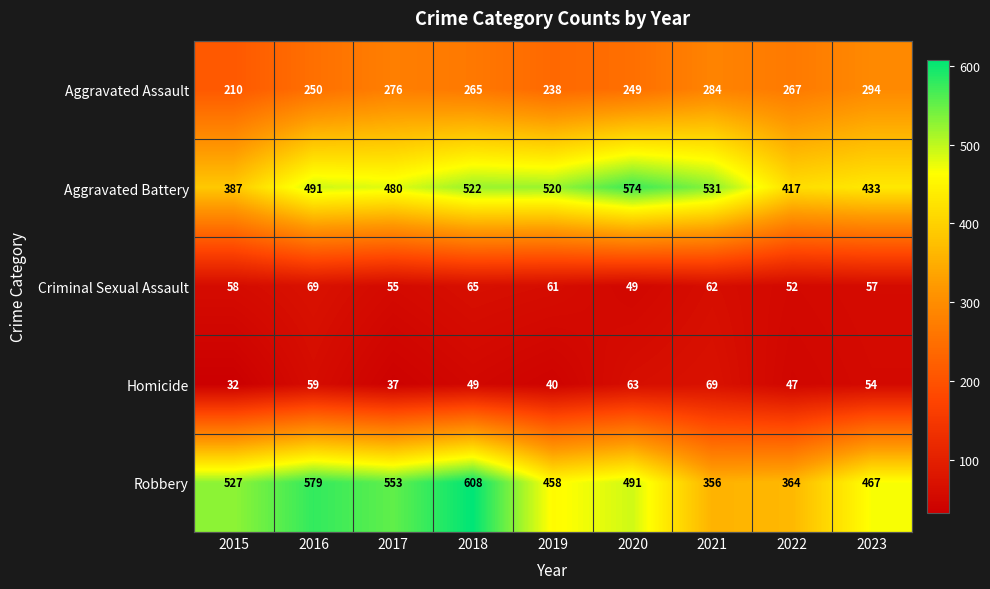

Where is Criminal Sexual Assault nearest to the value 59?

2015